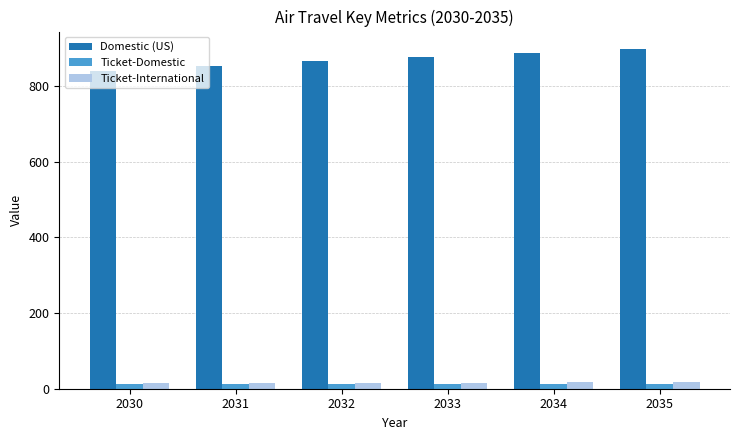

What is the maximum value shown in the chart?

898.7